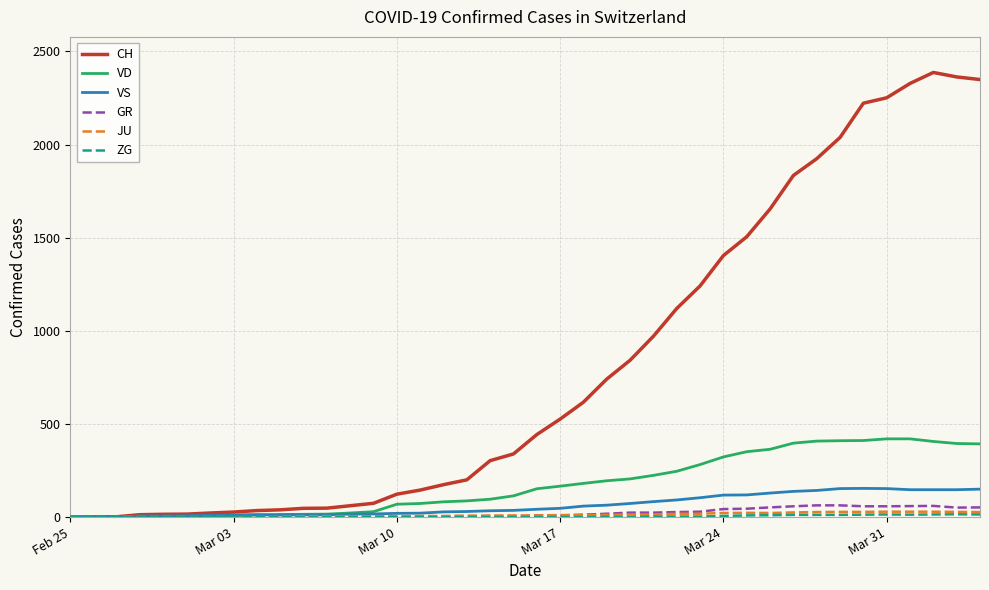

Which series has the largest total across all categories?

CH